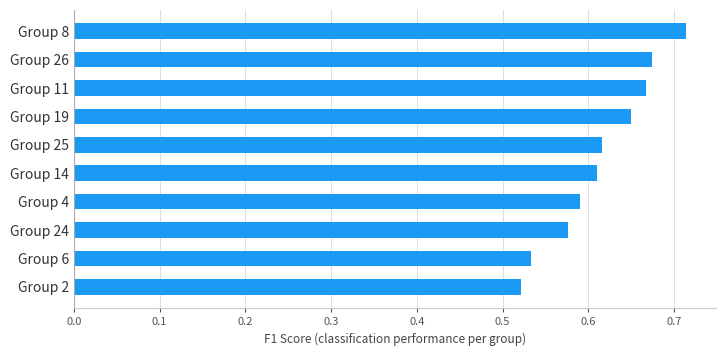

What is the sum of all values?

6.2